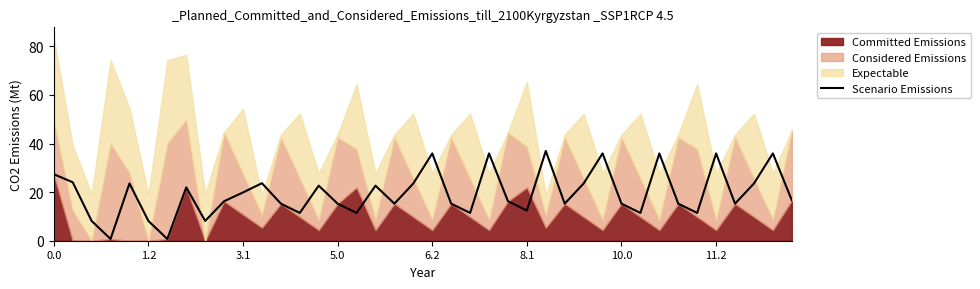

What is the average value?

19.4